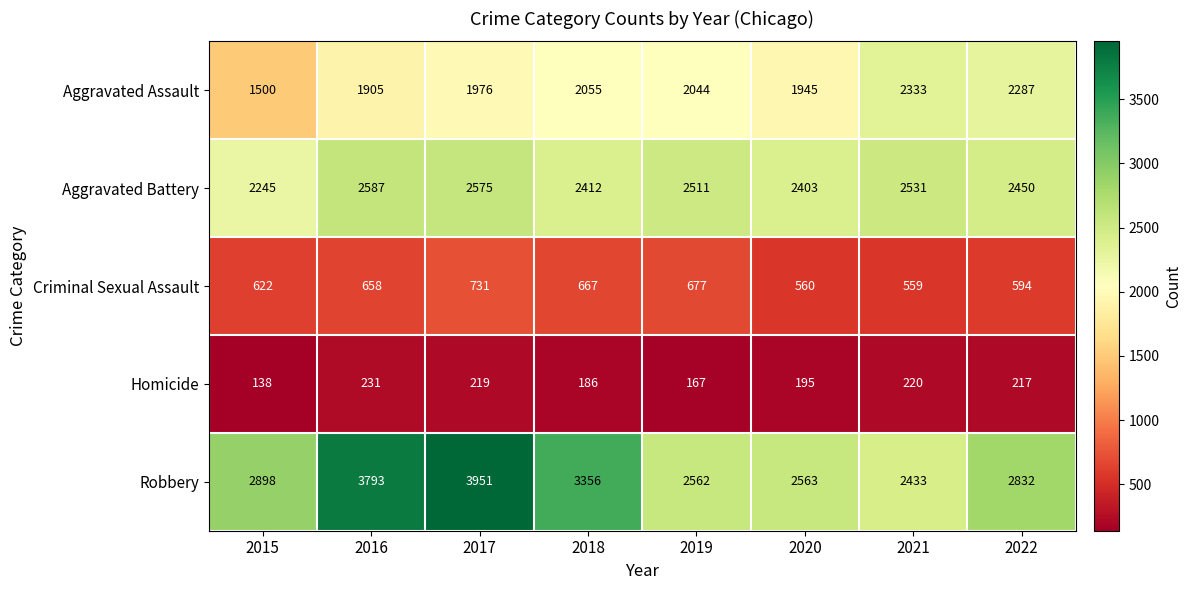

At which label does Robbery reach its minimum?

2021